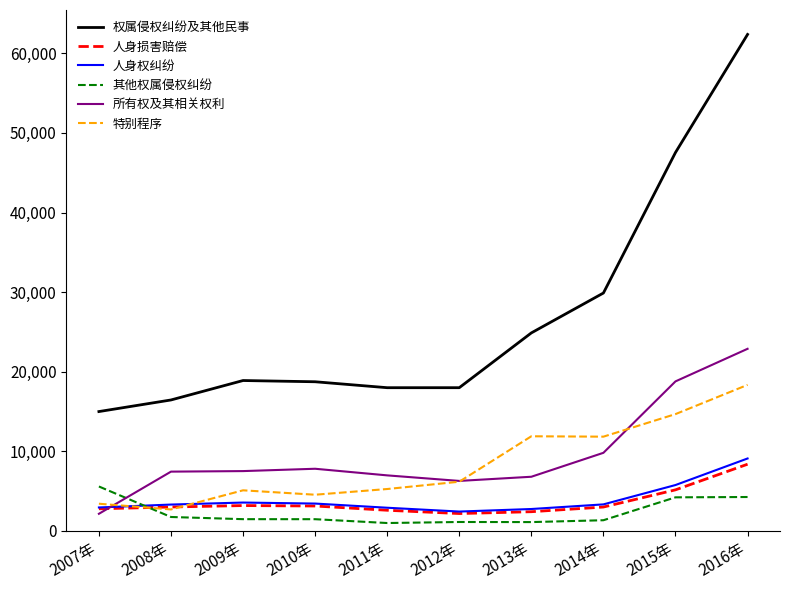

At which label does 人身损害赔偿 reach its peak?

2016年